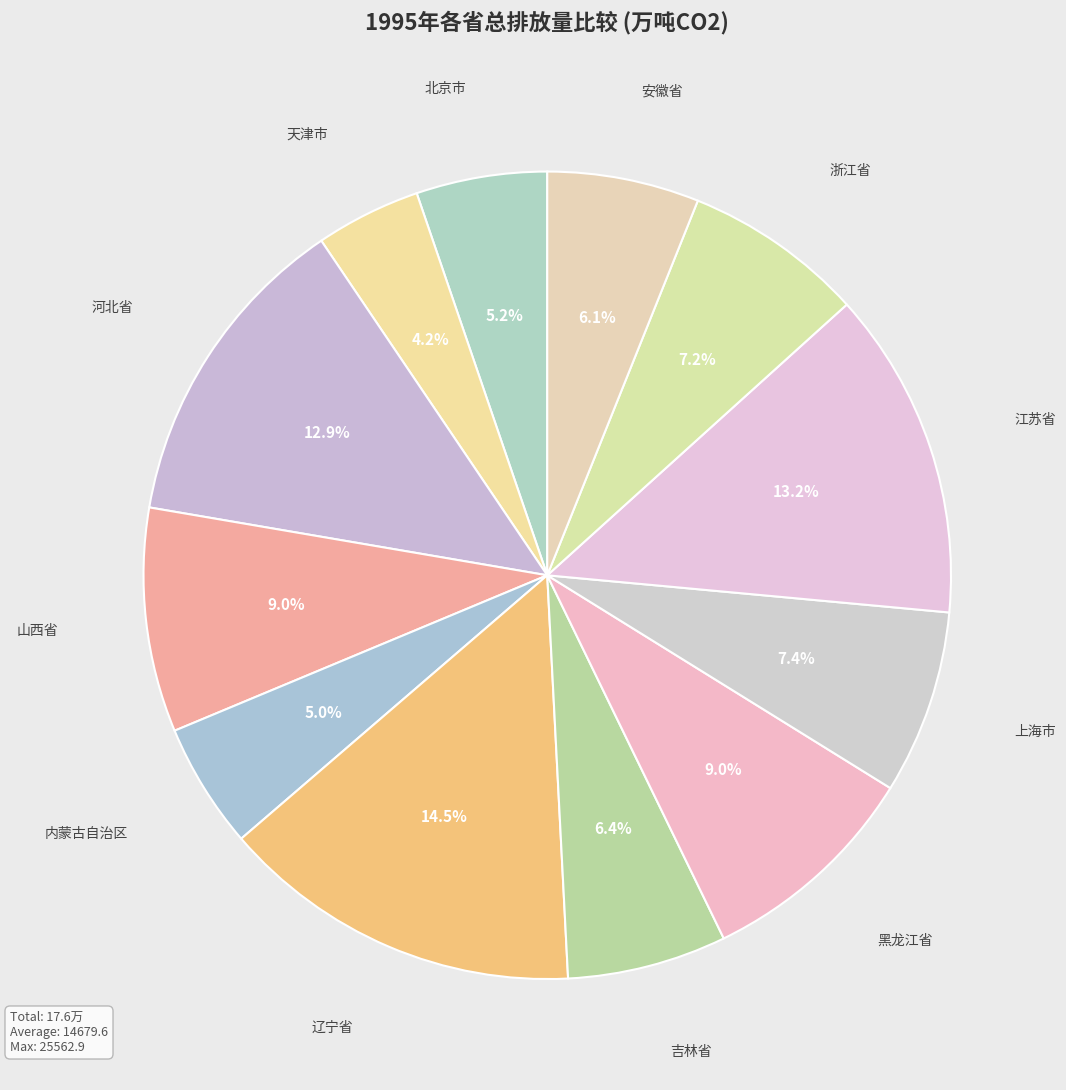

The 黑龙江省 slice represents 19% of the pie. True or false?

False